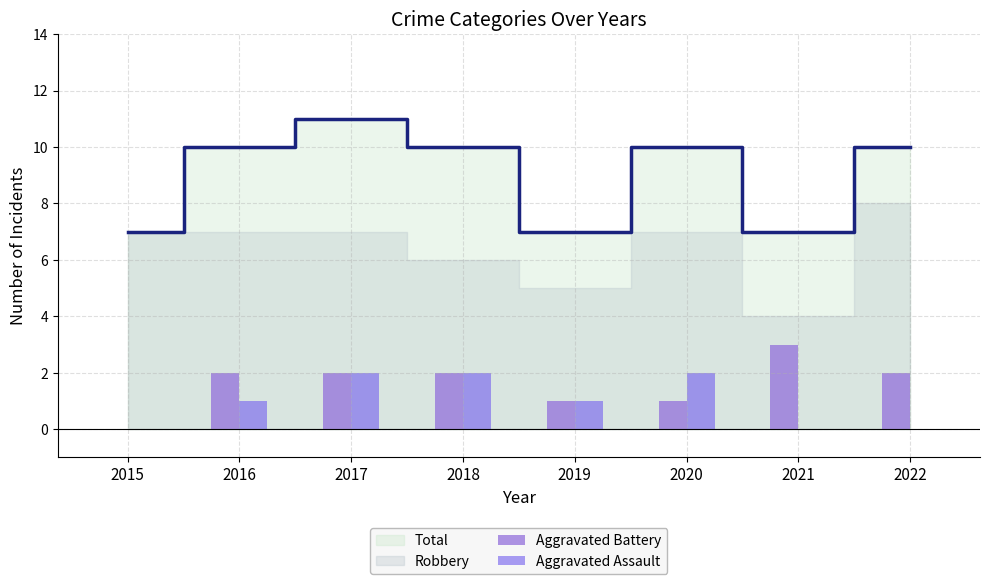

What is the difference between the maximum and minimum values in the Aggravated Assault series?

2